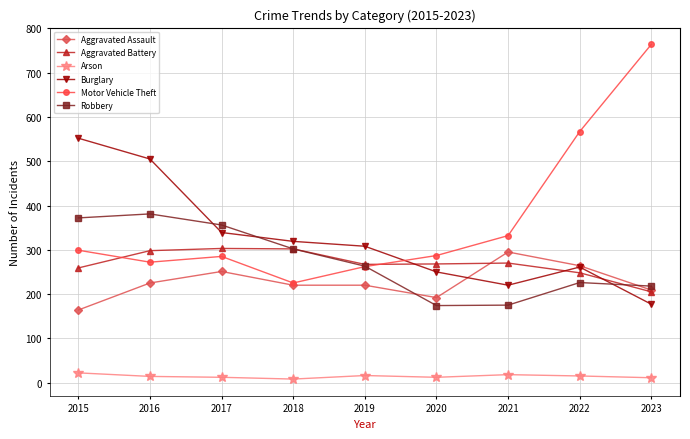

Between 2016 and 2017, which series saw the biggest shift?

Burglary